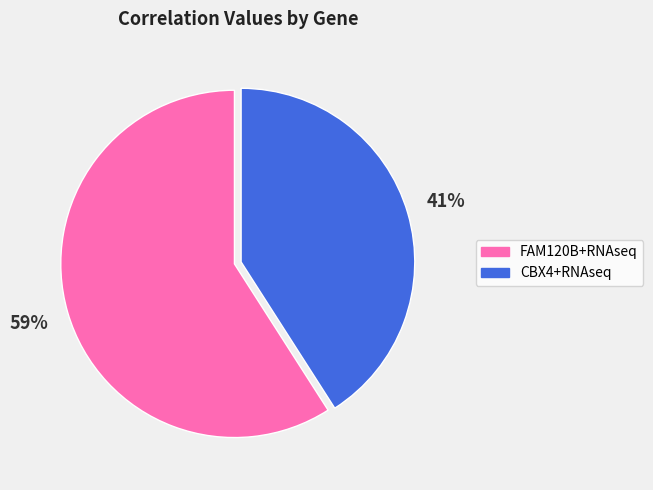

Which slice is the largest?

FAM120B+RNAseq